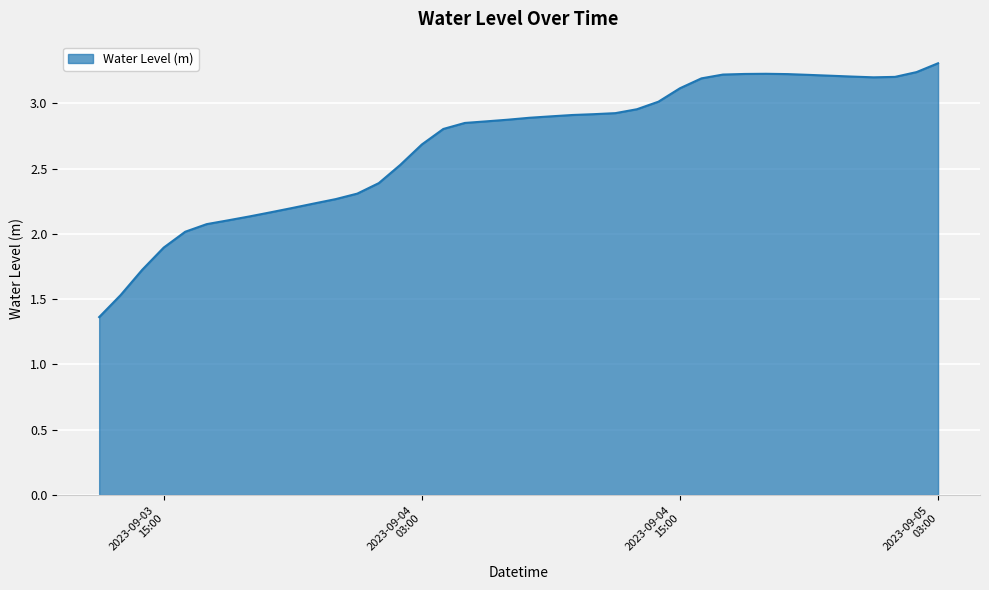

How many lines are shown in the chart?

1